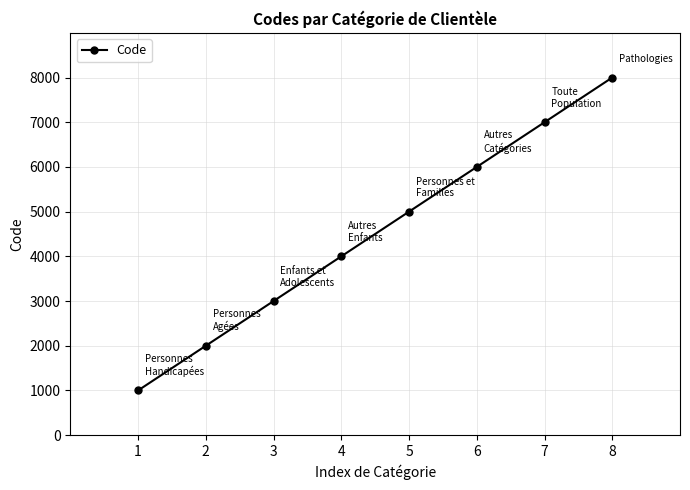

At which label is the value closest to 4500?

4